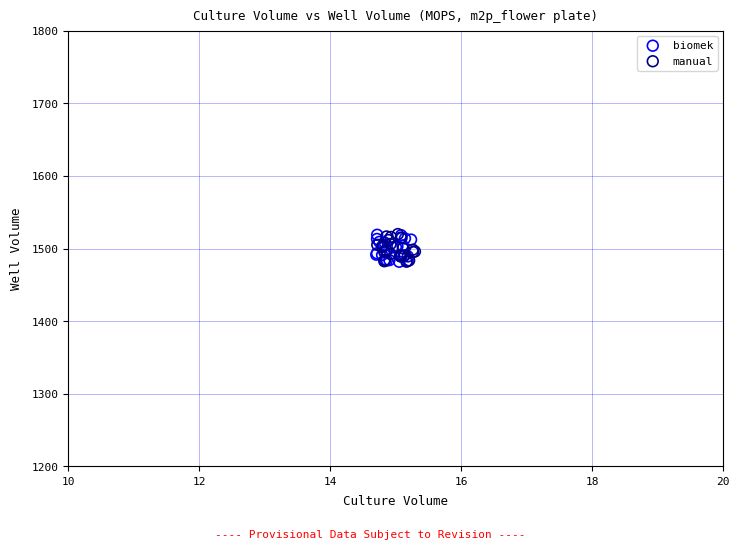

What are all the series names shown in the legend?

biomek, manual